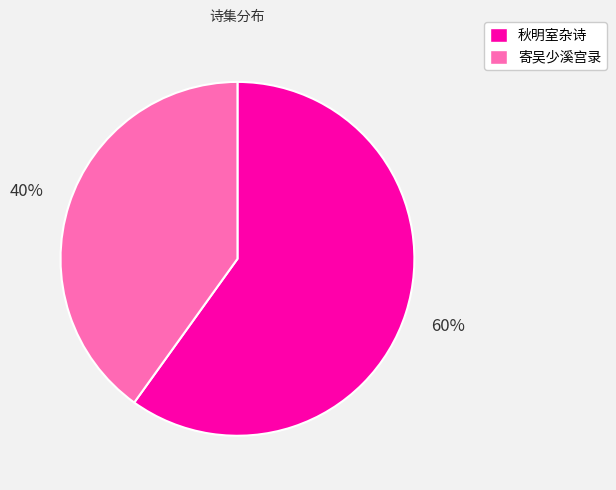

Approximately how many times larger is the value at 秋明室杂诗 compared to 寄吴少溪宫录?

1.5